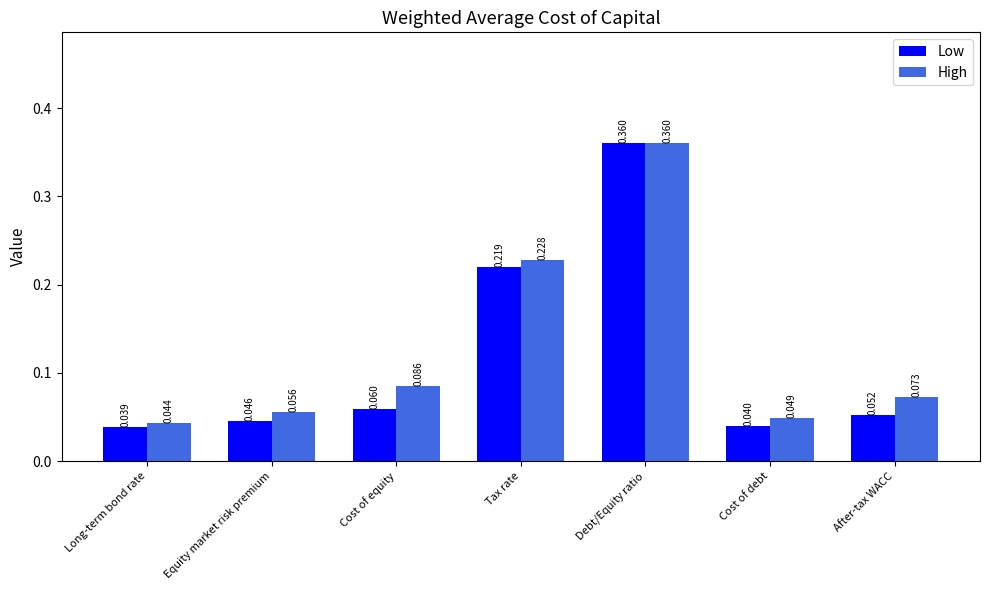

Which category has the highest value in the Low series?

Debt/Equity ratio